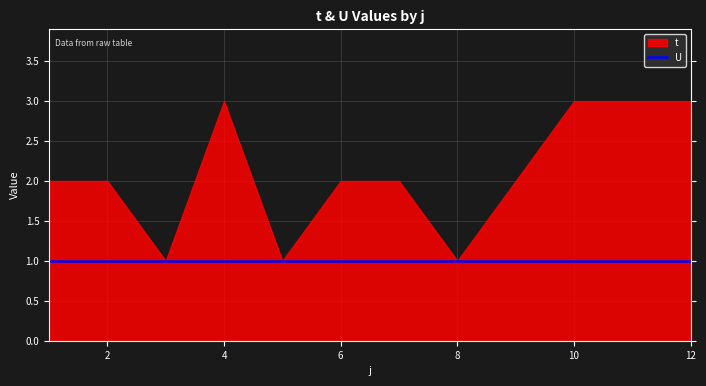

What is the lowest value of the U series?

1